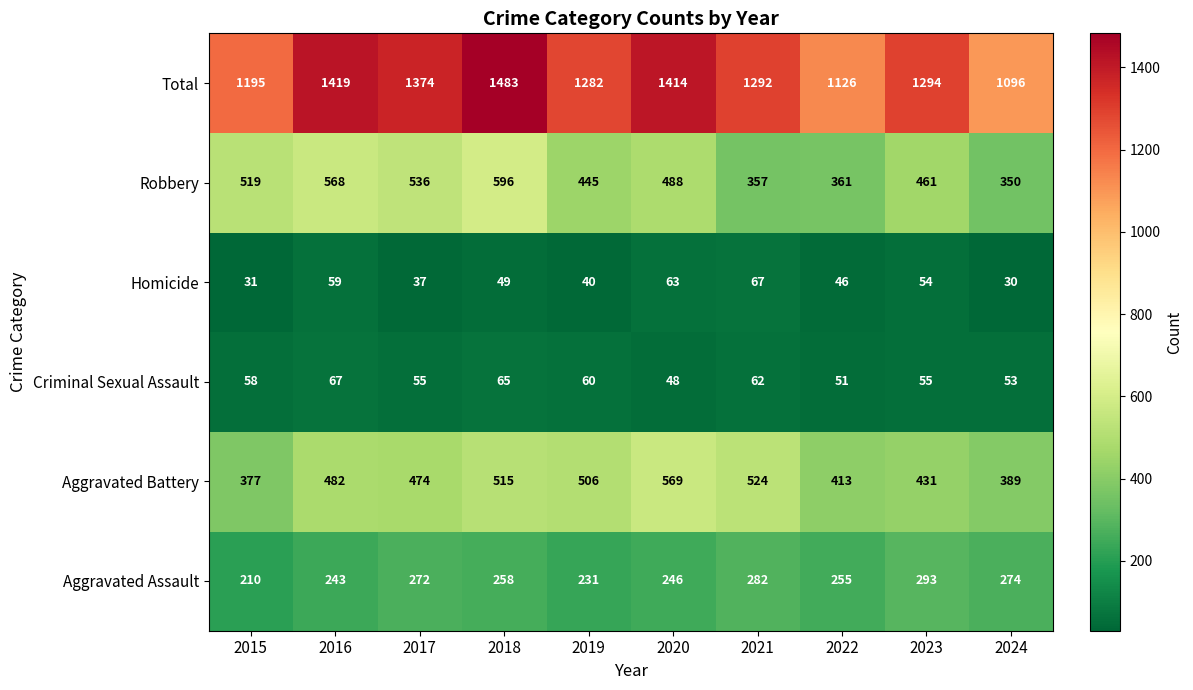

What is the sum of all Robbery values?

4681